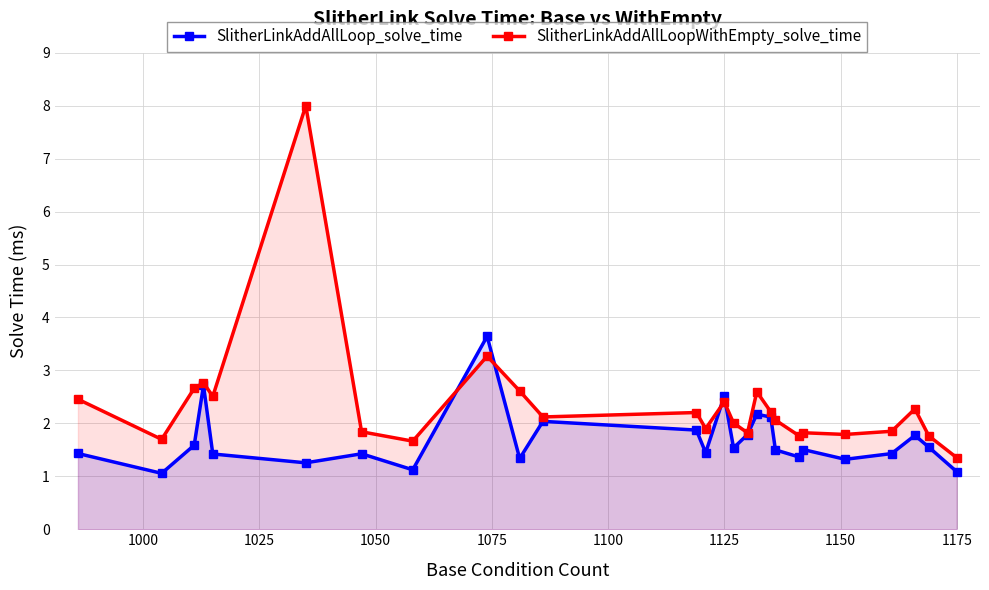

How many values in the SlitherLinkAddAllLoopWithEmpty_solve_time series exceed 2?

15